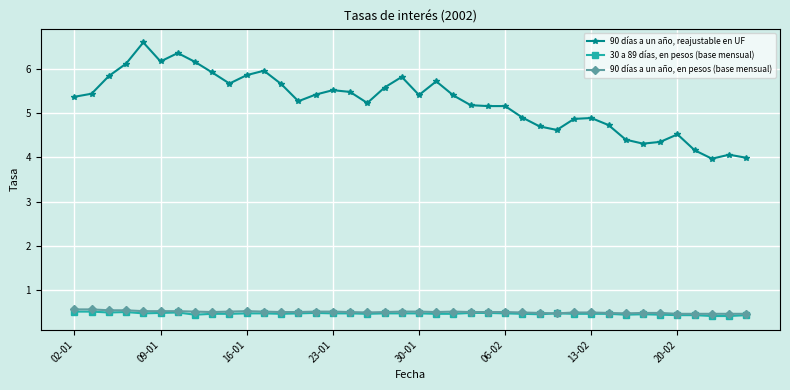

True or false: 90 días a un año, en pesos (base mensual) and 90 días a un año, reajustable en UF cross at least once.

False